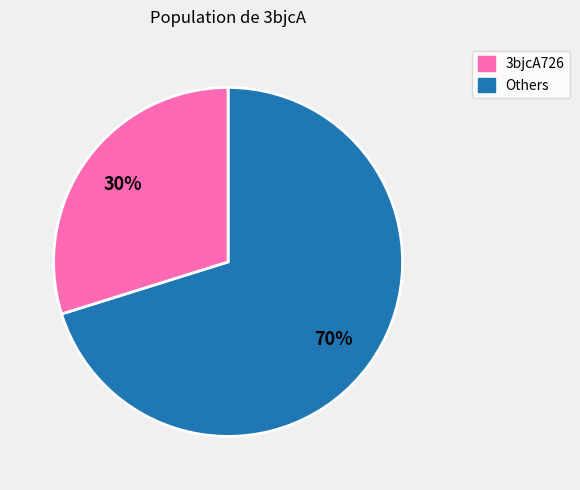

Does any single category account for the majority?

Yes